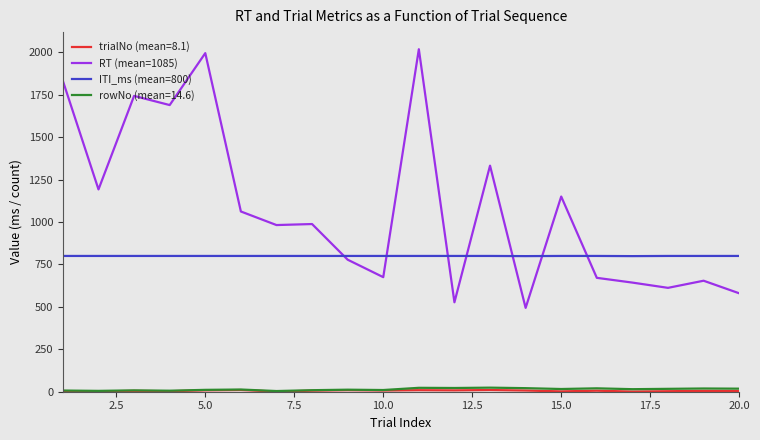

What is the maximum value shown in the chart?

2018